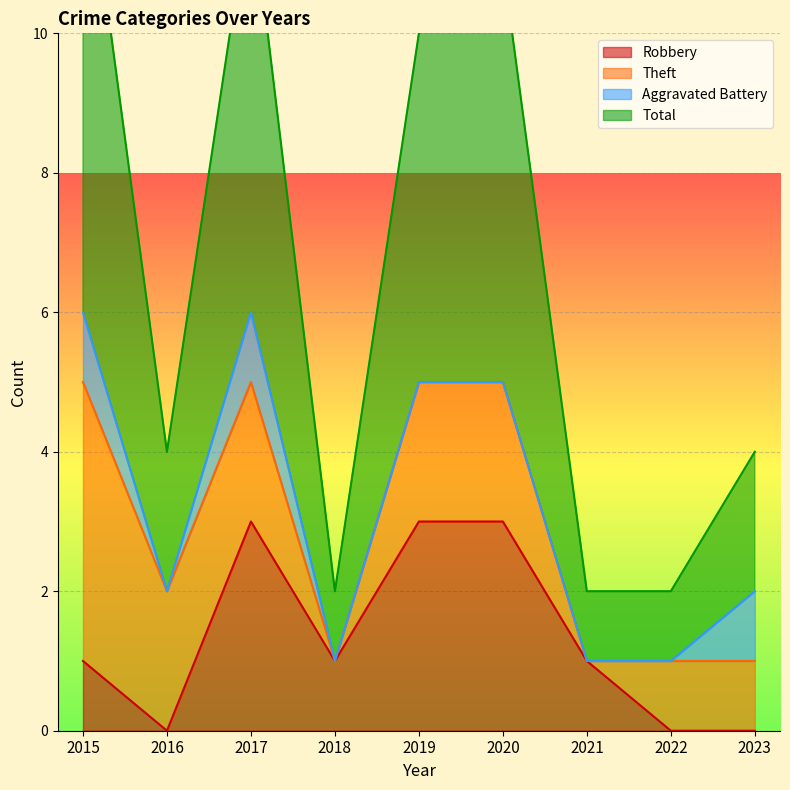

What is the sum of all Total values?

60